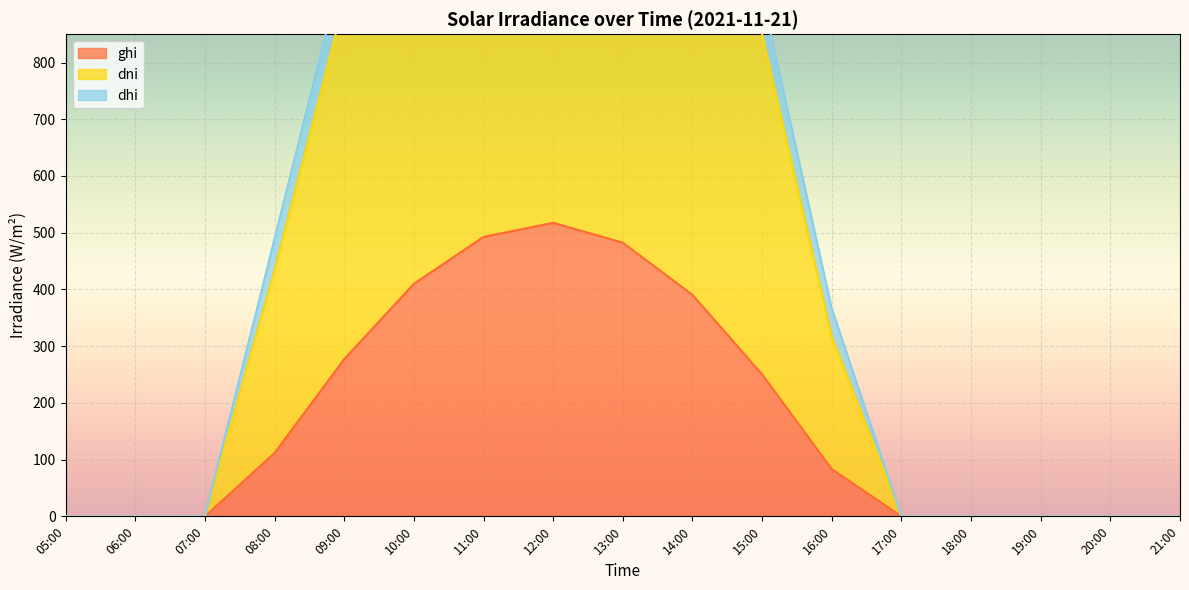

At which label does dni reach its peak?

12:00